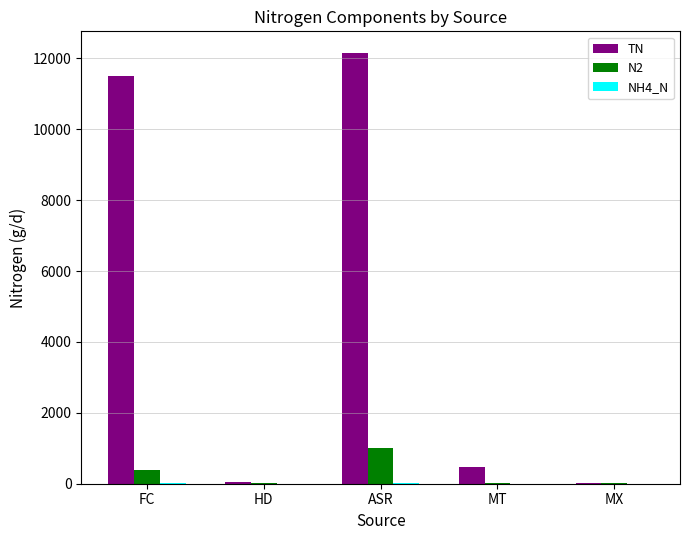

Is it true that TN equals 18995.0 at FC?

False